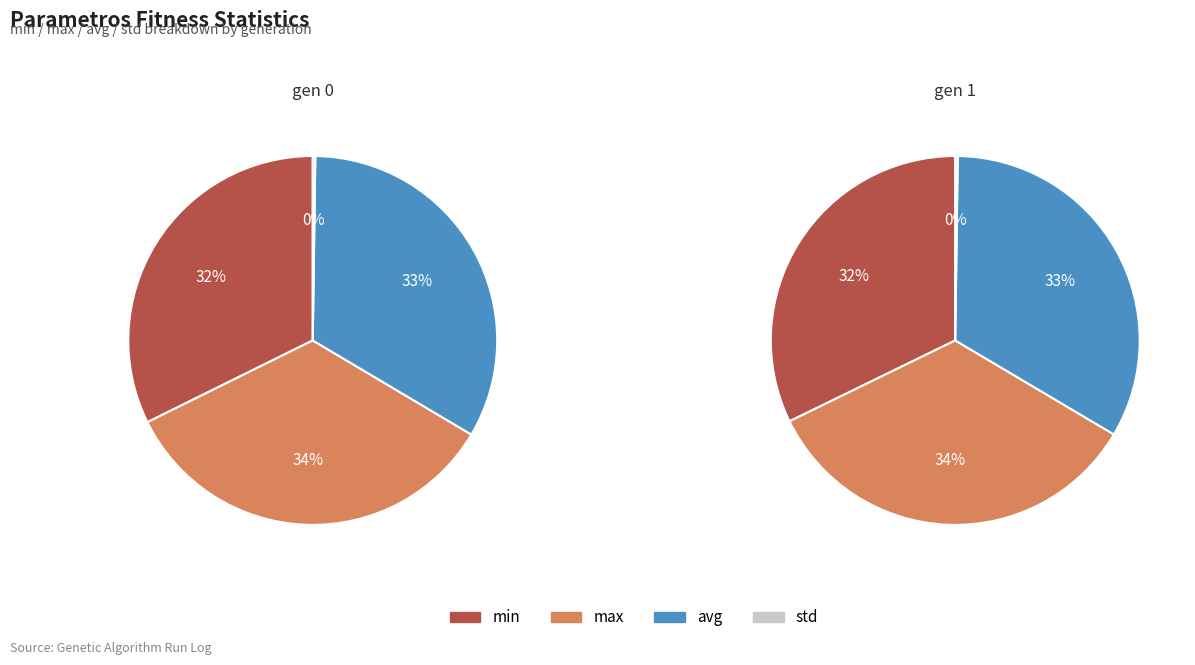

Is it true that gen 1 is 59% of the pie?

False